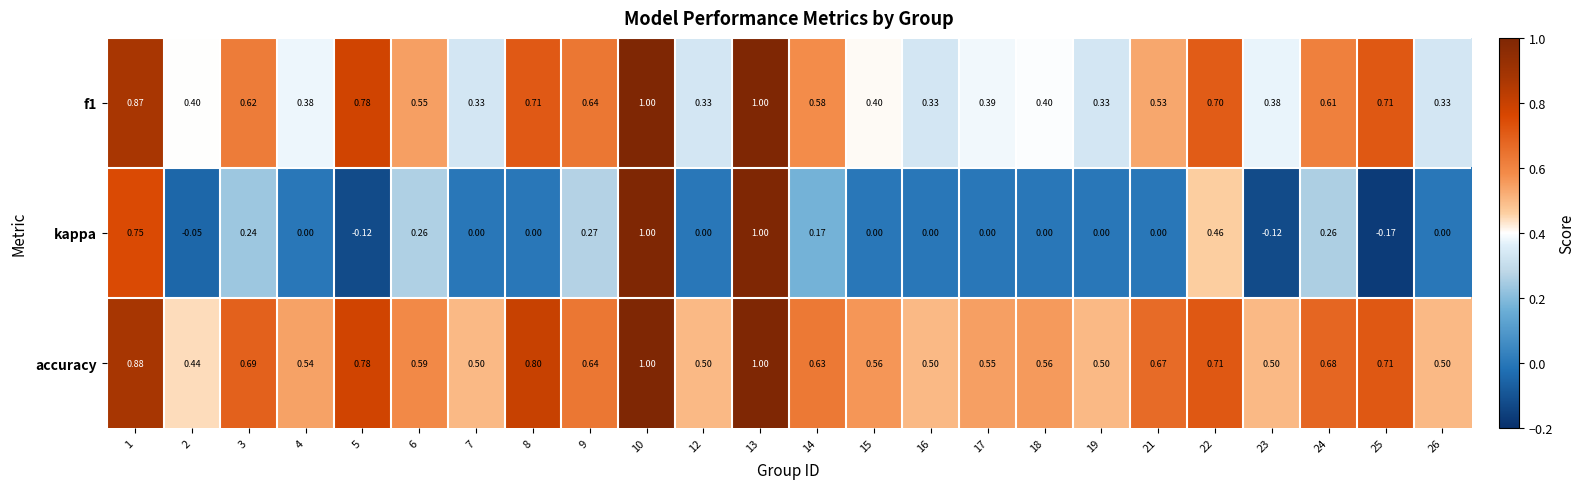

Which series has the widest spread of values?

kappa